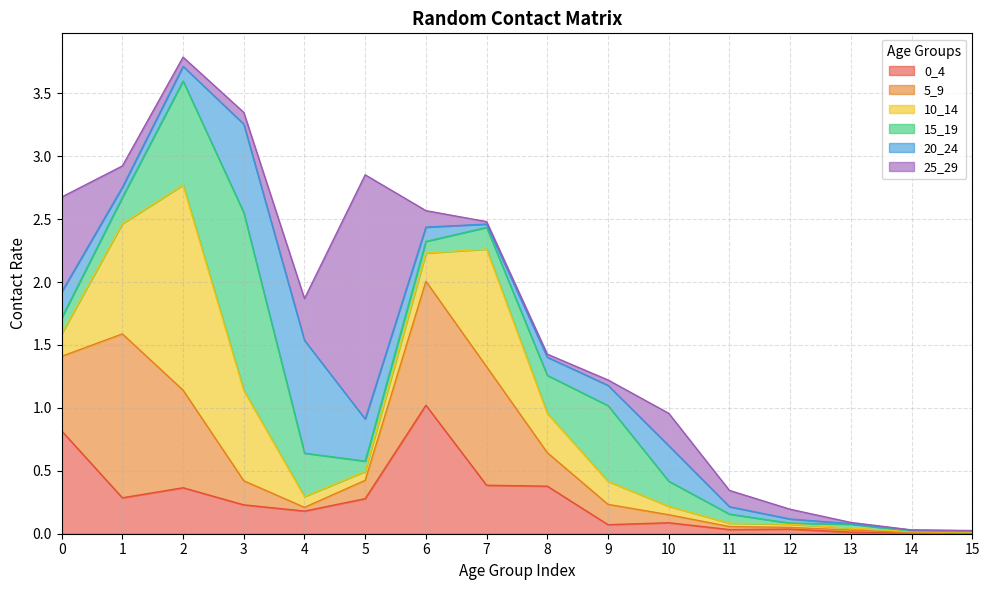

True or false: 15_19 has a value of 0.2 at 7.

True